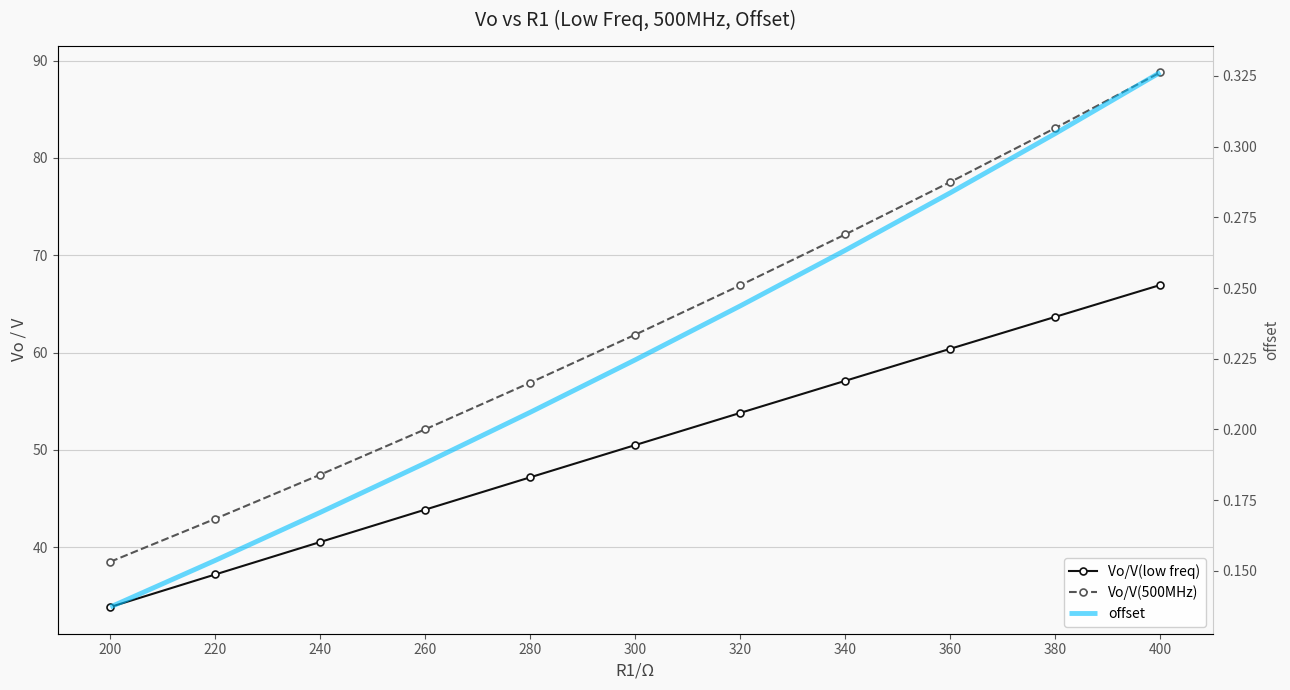

Reading left to right, transcribe all the data shown in this chart.

Vo/V(low freq): 200=33.9	220=37.2	240=40.5	260=43.9	280=47.2	300=50.5	320=53.8	340=57.1	360=60.4	380=63.7	400=67.0
Vo/V(500MHz): 200=38.5	220=42.9	240=47.5	260=52.1	280=56.9	300=61.9	320=66.9	340=72.2	360=77.5	380=83.1	400=88.8
offset: 200=0.1	220=0.2	240=0.2	260=0.2	280=0.2	300=0.2	320=0.2	340=0.3	360=0.3	380=0.3	400=0.3